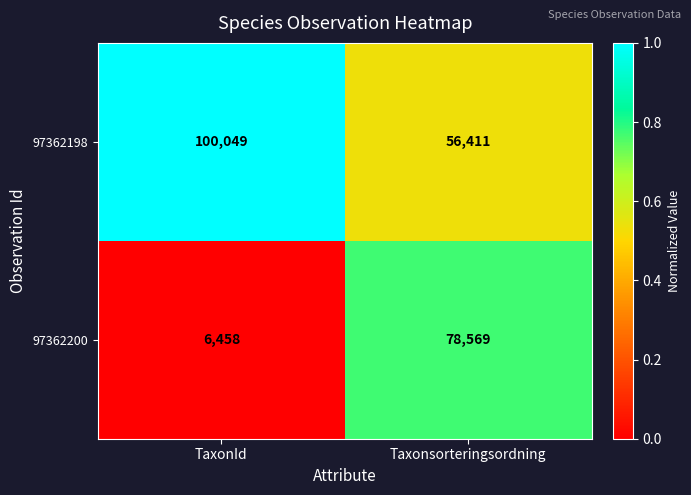

Which label corresponds to the smallest value in the chart?

TaxonId